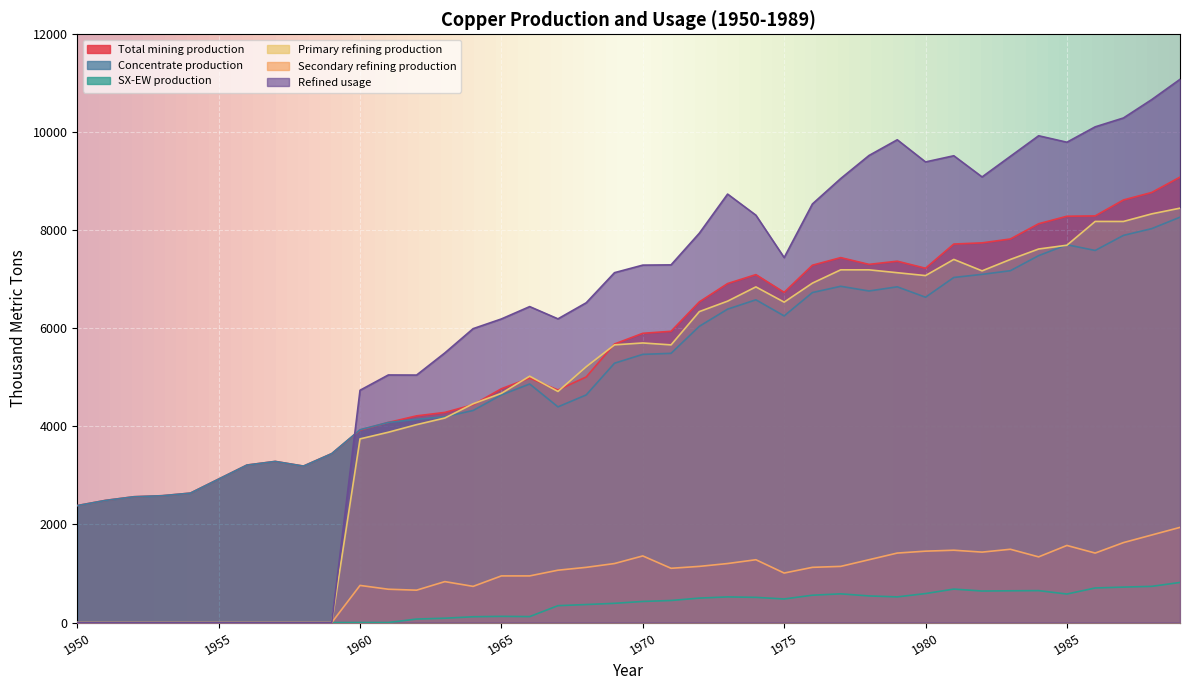

How many values in the SX-EW production series are below 429?

20